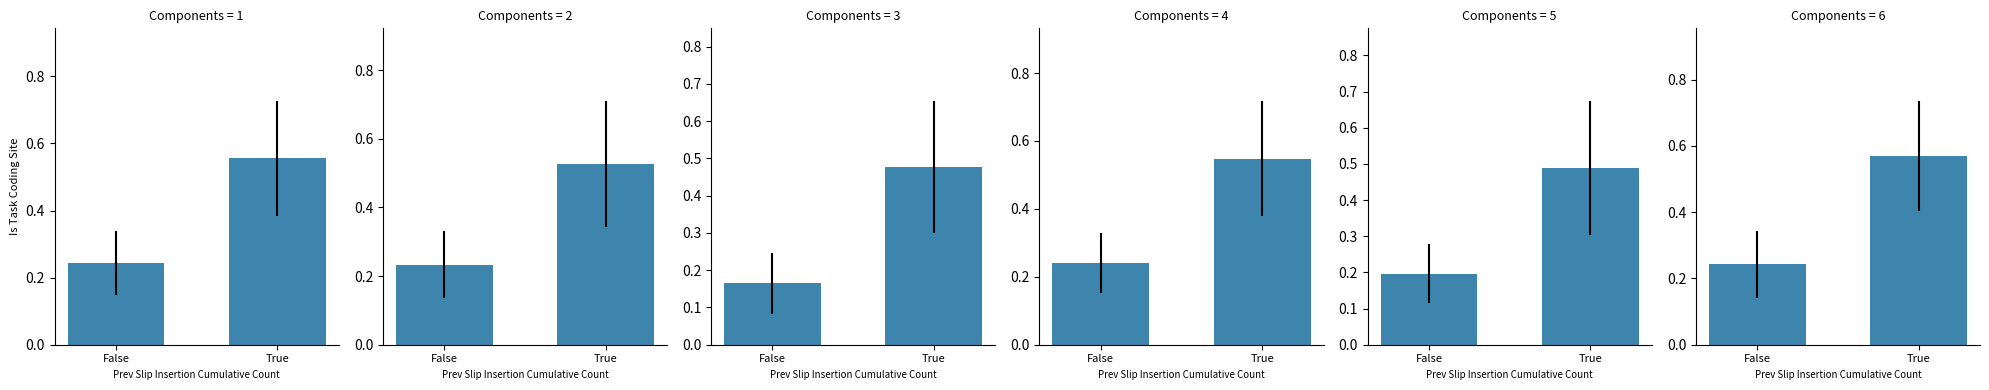

List the labels in order of i value, largest first.

True, False